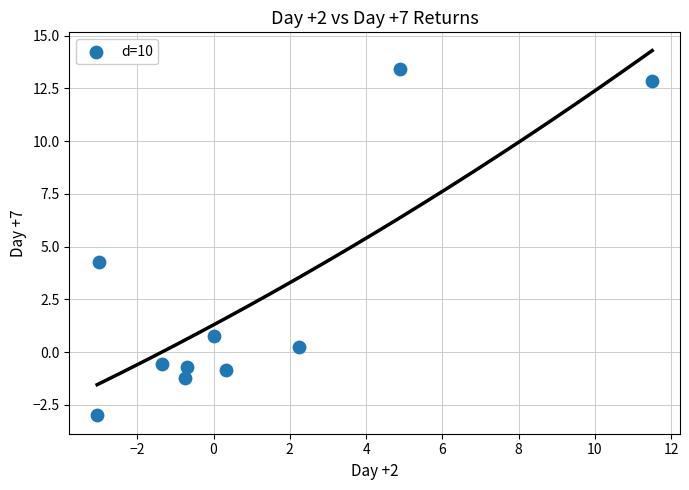

What is the average Y value?

2.5